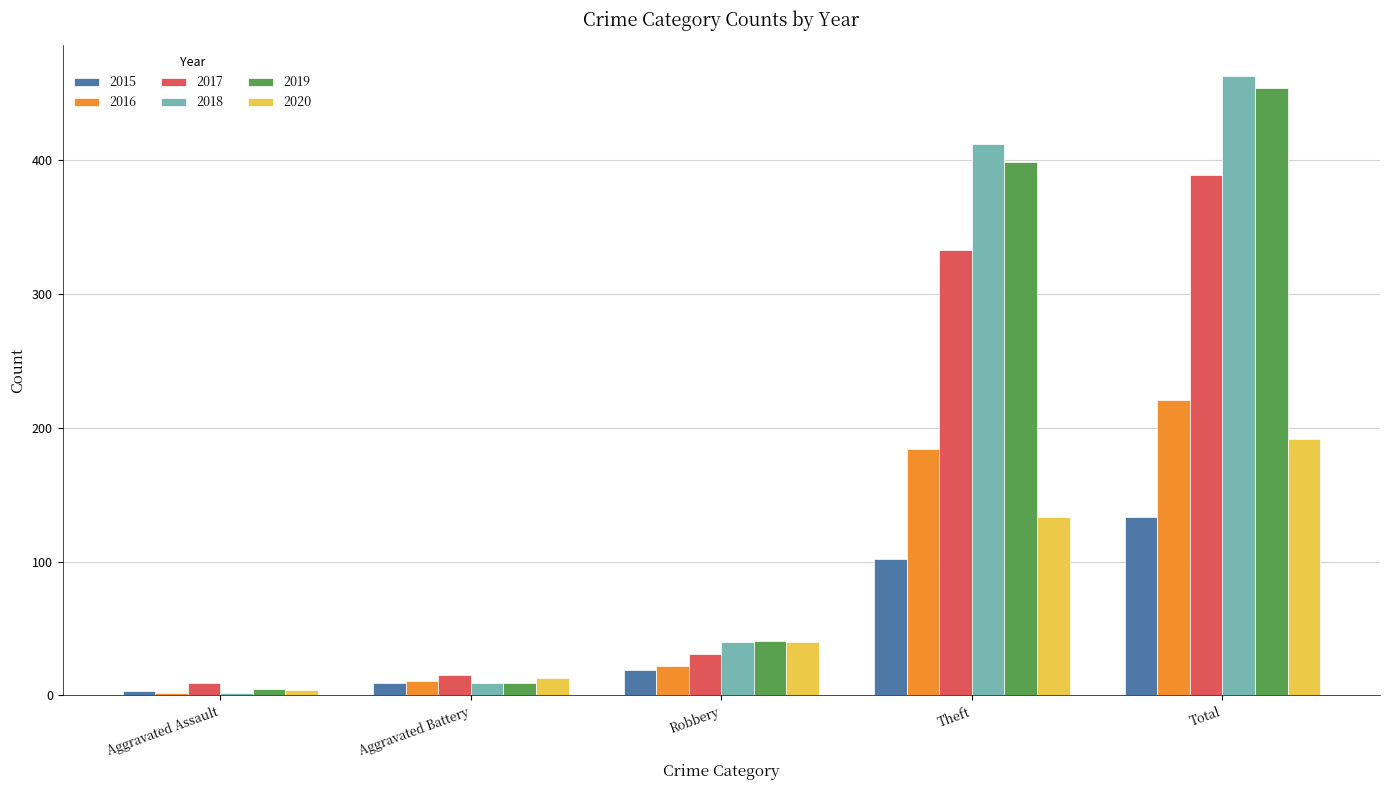

What is the value of the 2020 bar at the 1st from the left?

4